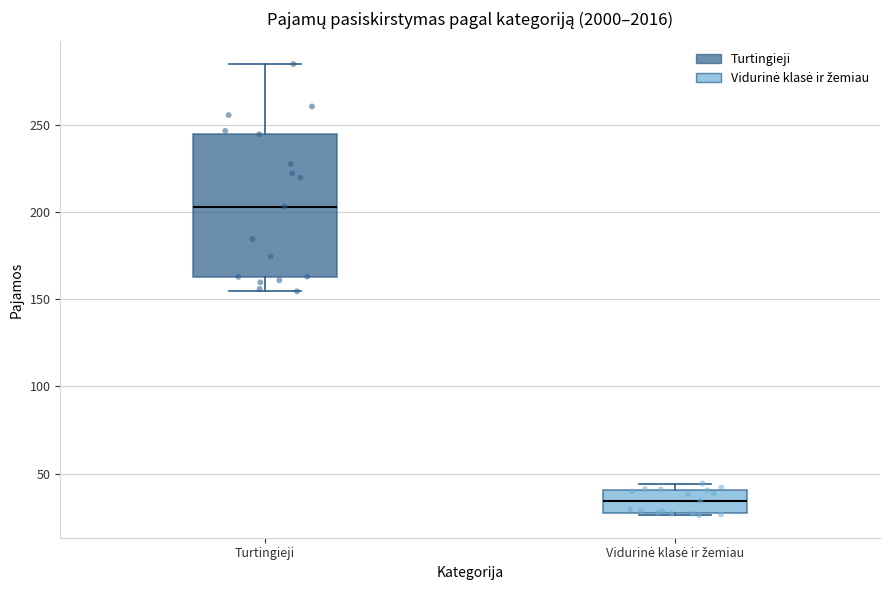

Which box's median line is the highest?

Turtingieji